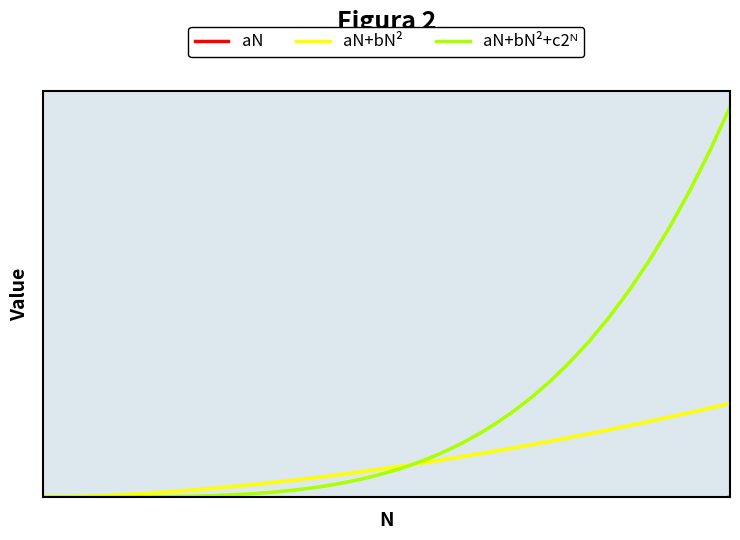

What is the difference between the second highest and minimum values in the aN series?

1.0